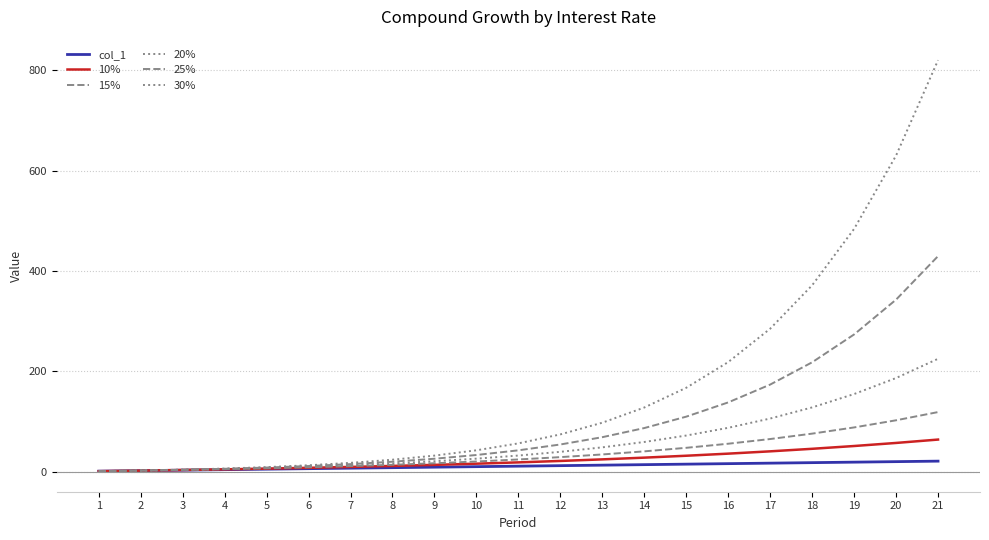

The value of col_1 at 21 is 21.0. True or false?

True